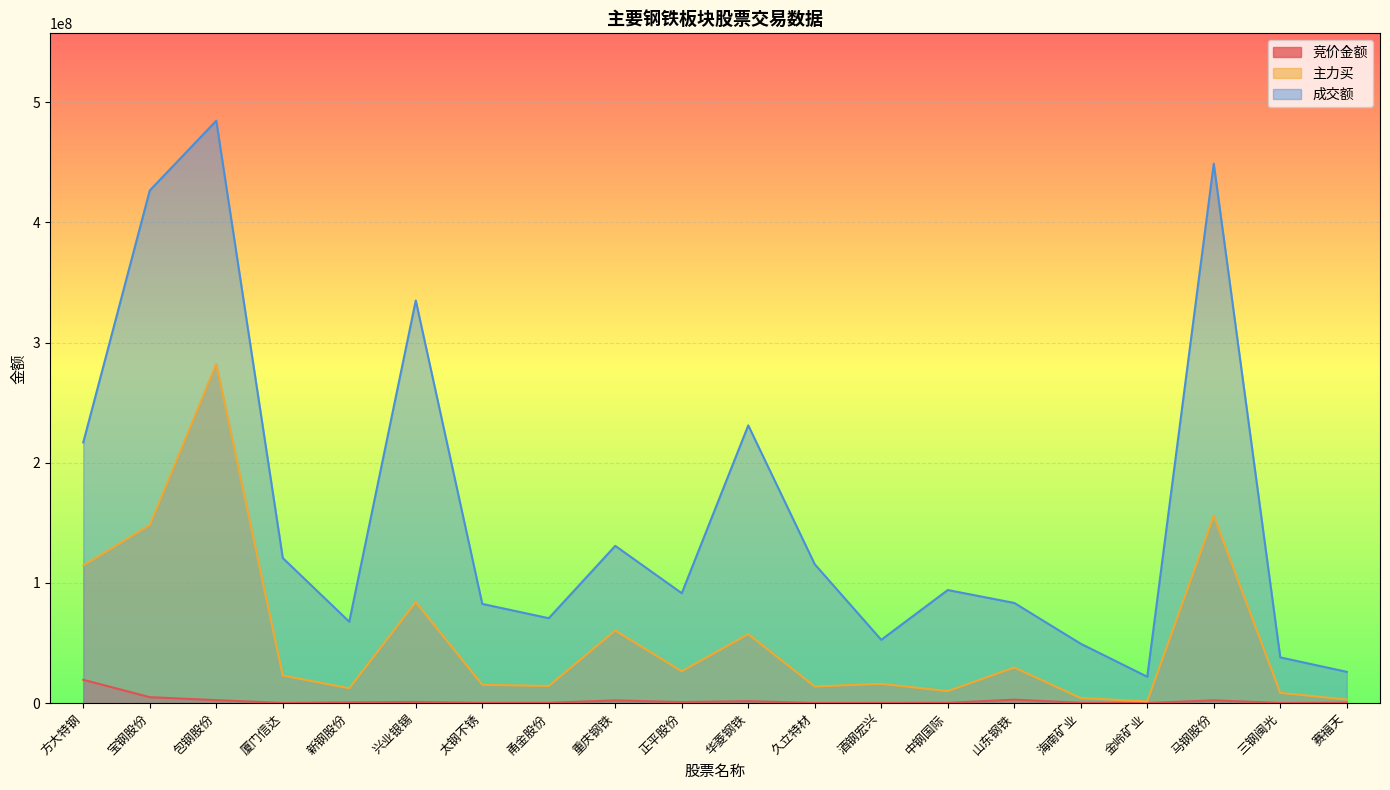

True or false: 成交额 and 主力买 intersect in this chart.

False